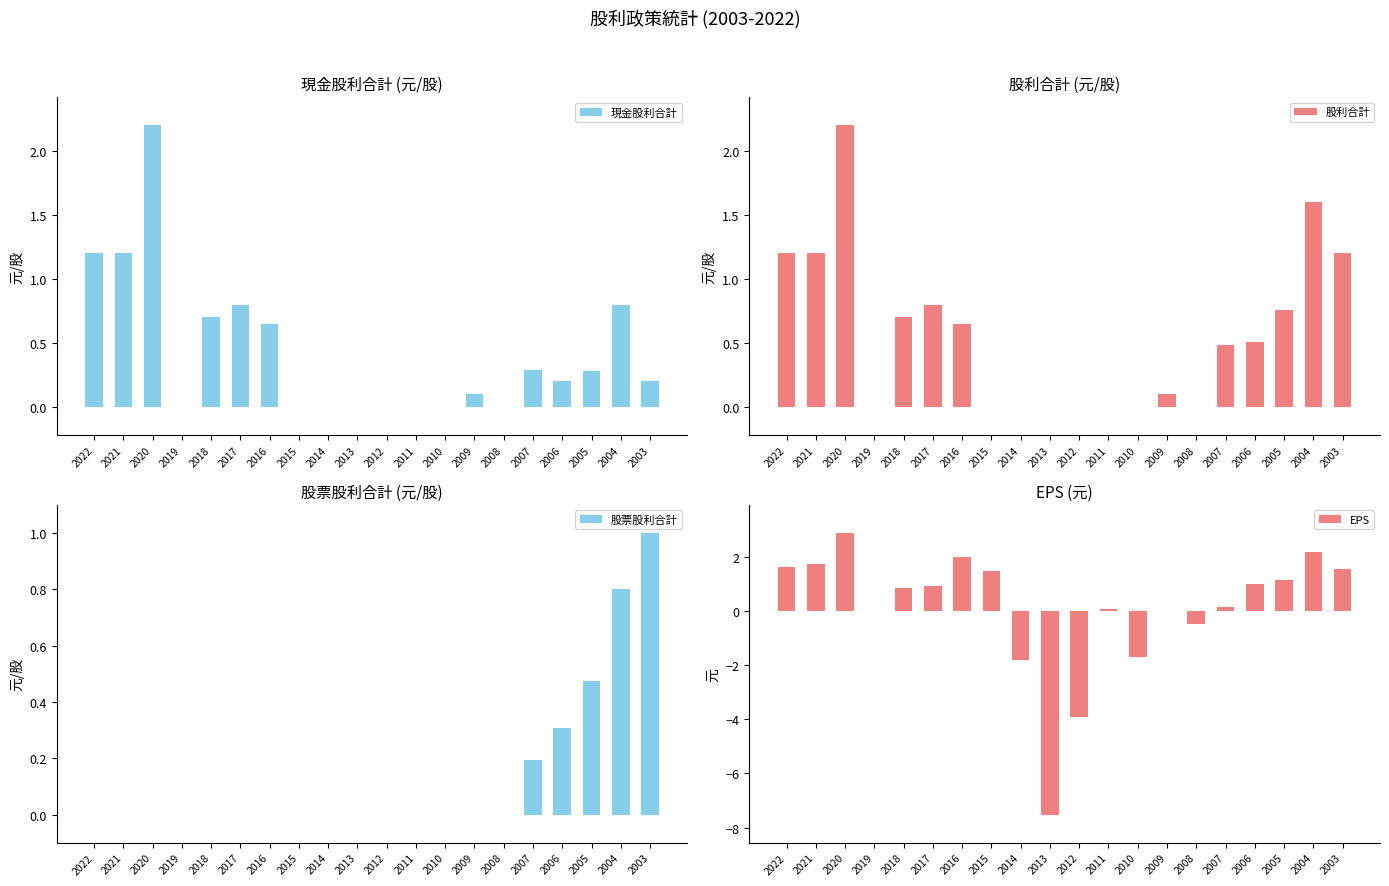

Between 2007 and 2004, which is larger?

2004